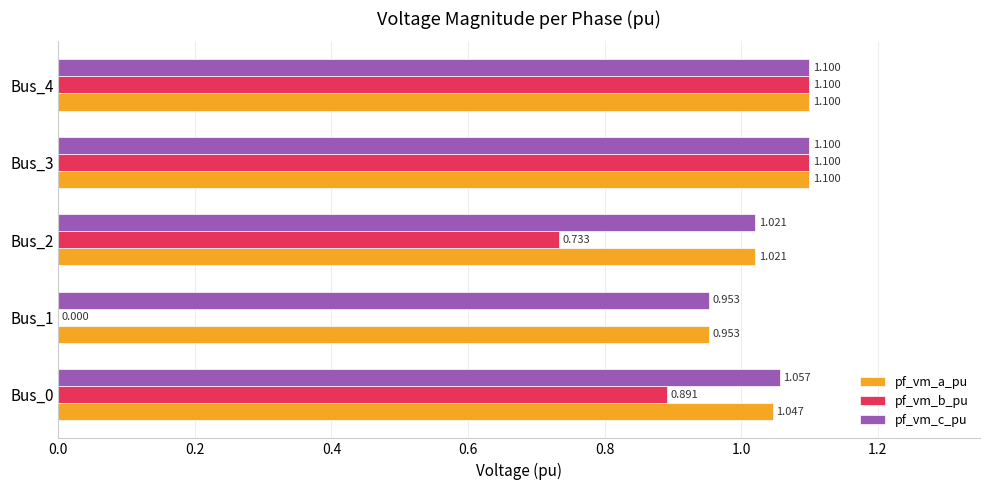

Between Bus_1 and Bus_3, which series saw the biggest shift?

pf_vm_b_pu